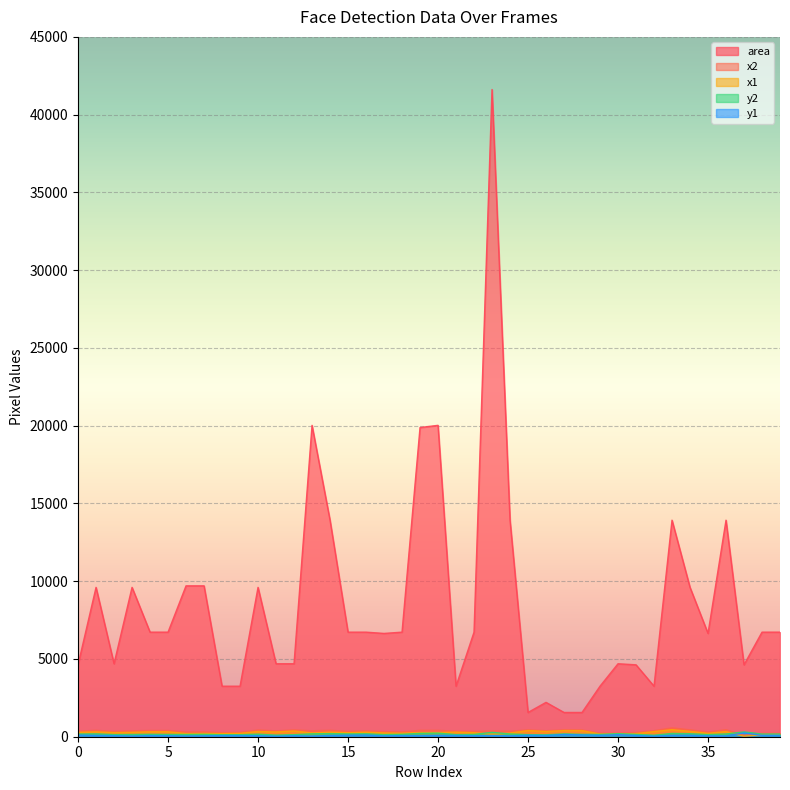

What is the maximum value for y2?

310